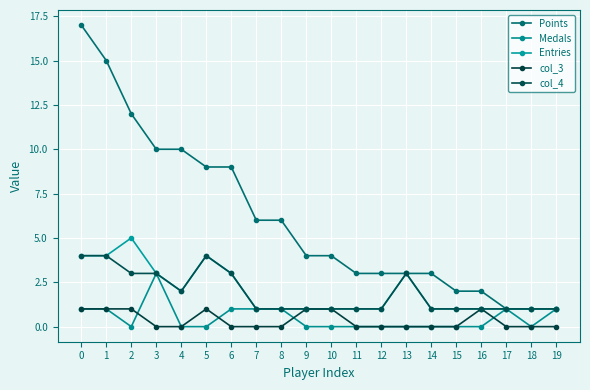

What is the total value across all series at 5?

18